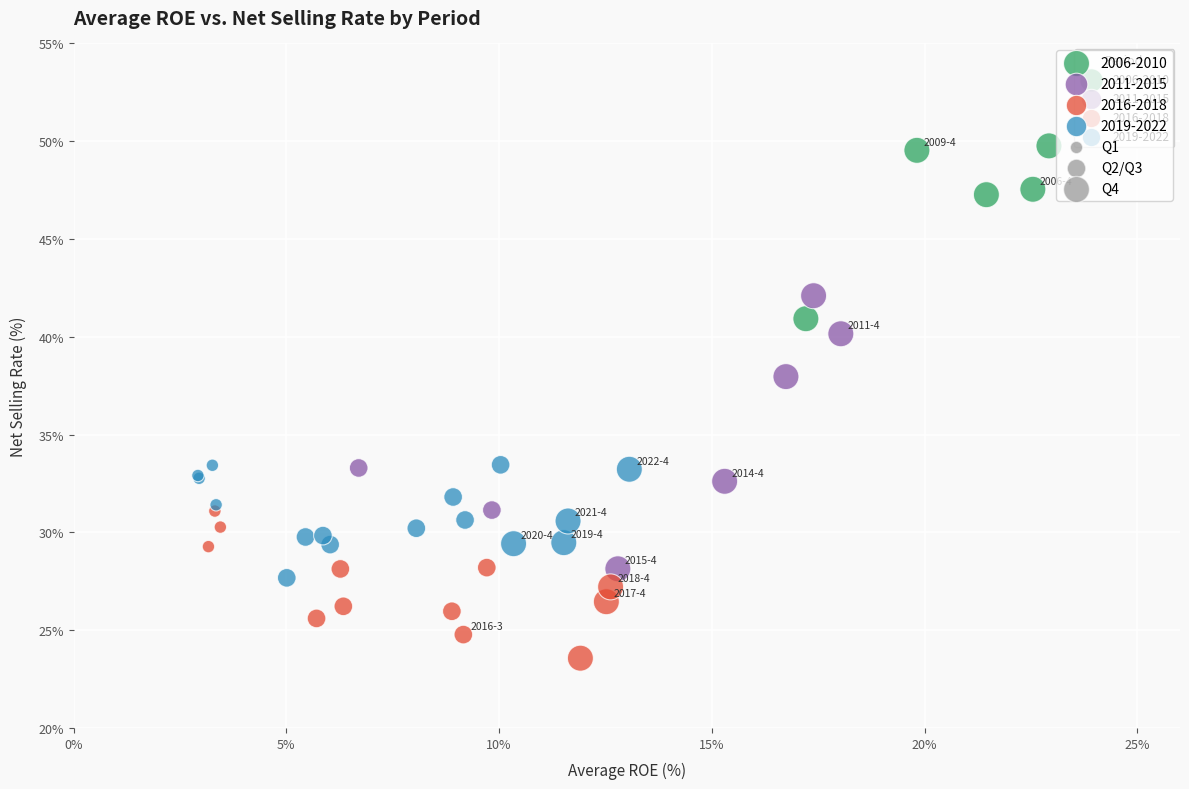

Which series reaches the minimum Y coordinate?

2016-2018